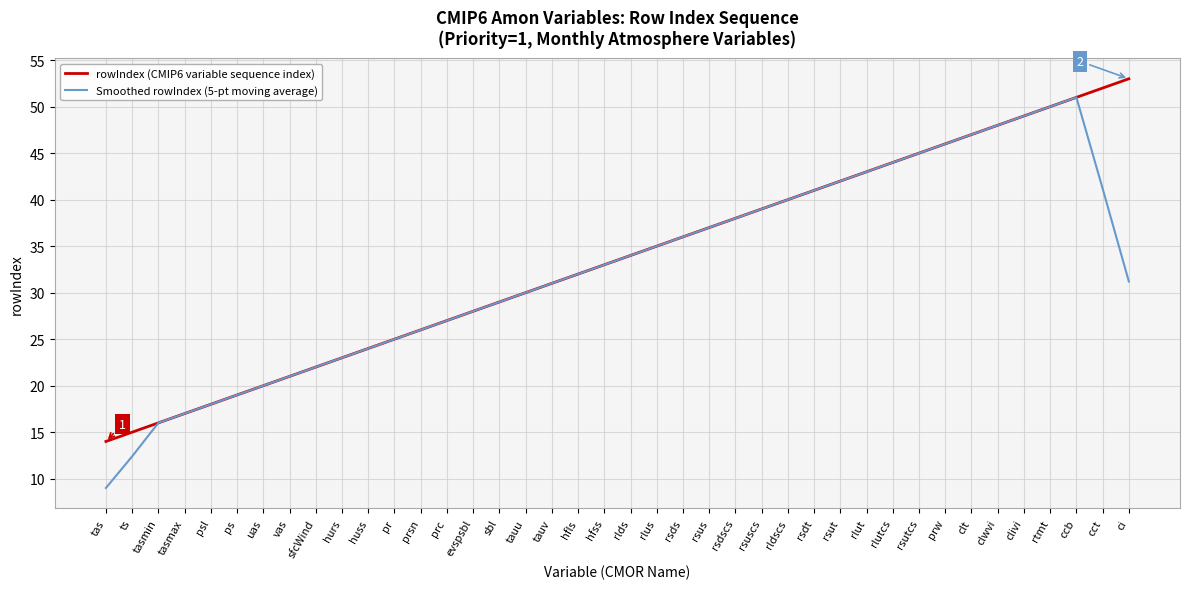

Reading left to right, transcribe all the data shown in this chart.

rowIndex (CMIP6 variable sequence index): tas=14.0	ts=15.0	tasmin=16.0	tasmax=17.0	psl=18.0	ps=19.0	uas=20.0	vas=21.0	sfcWind=22.0	hurs=23.0	huss=24.0	pr=25.0	prsn=26.0	prc=27.0	evspsbl=28.0	sbl=29.0	tauu=30.0	tauv=31.0	hfls=32.0	hfss=33.0	rlds=34.0	rlus=35.0	rsds=36.0	rsus=37.0	rsdscs=38.0	rsuscs=39.0	rldscs=40.0	rsdt=41.0	rsut=42.0	rlut=43.0	rlutcs=44.0	rsutcs=45.0	prw=46.0	clt=47.0	clwvi=48.0	clivi=49.0	rtmt=50.0	ccb=51.0	cct=52.0	ci=53.0
Smoothed rowIndex (5-pt moving average): tas=9.0	ts=12.4	tasmin=16.0	tasmax=17.0	psl=18.0	ps=19.0	uas=20.0	vas=21.0	sfcWind=22.0	hurs=23.0	huss=24.0	pr=25.0	prsn=26.0	prc=27.0	evspsbl=28.0	sbl=29.0	tauu=30.0	tauv=31.0	hfls=32.0	hfss=33.0	rlds=34.0	rlus=35.0	rsds=36.0	rsus=37.0	rsdscs=38.0	rsuscs=39.0	rldscs=40.0	rsdt=41.0	rsut=42.0	rlut=43.0	rlutcs=44.0	rsutcs=45.0	prw=46.0	clt=47.0	clwvi=48.0	clivi=49.0	rtmt=50.0	ccb=51.0	cct=41.2	ci=31.2